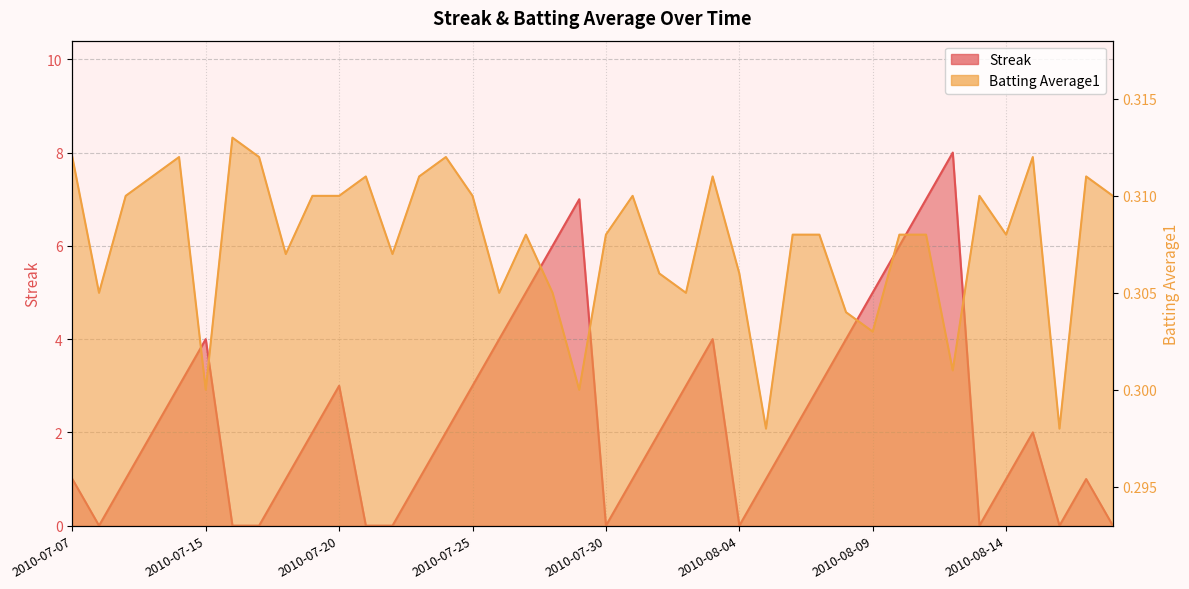

Reading left to right, extract all data points from this chart.

Streak: 1.0	0.0	1.0	2.0	3.0	4.0	0.0	0.0	1.0	2.0	3.0	0.0	0.0	1.0	2.0	3.0	4.0	5.0	6.0	7.0	0.0	1.0	2.0	3.0	4.0	0.0	1.0	2.0	3.0	4.0	5.0	6.0	7.0	8.0	0.0	1.0	2.0	0.0	1.0	0.0
Batting Average1: 0.3	0.3	0.3	0.3	0.3	0.3	0.3	0.3	0.3	0.3	0.3	0.3	0.3	0.3	0.3	0.3	0.3	0.3	0.3	0.3	0.3	0.3	0.3	0.3	0.3	0.3	0.3	0.3	0.3	0.3	0.3	0.3	0.3	0.3	0.3	0.3	0.3	0.3	0.3	0.3